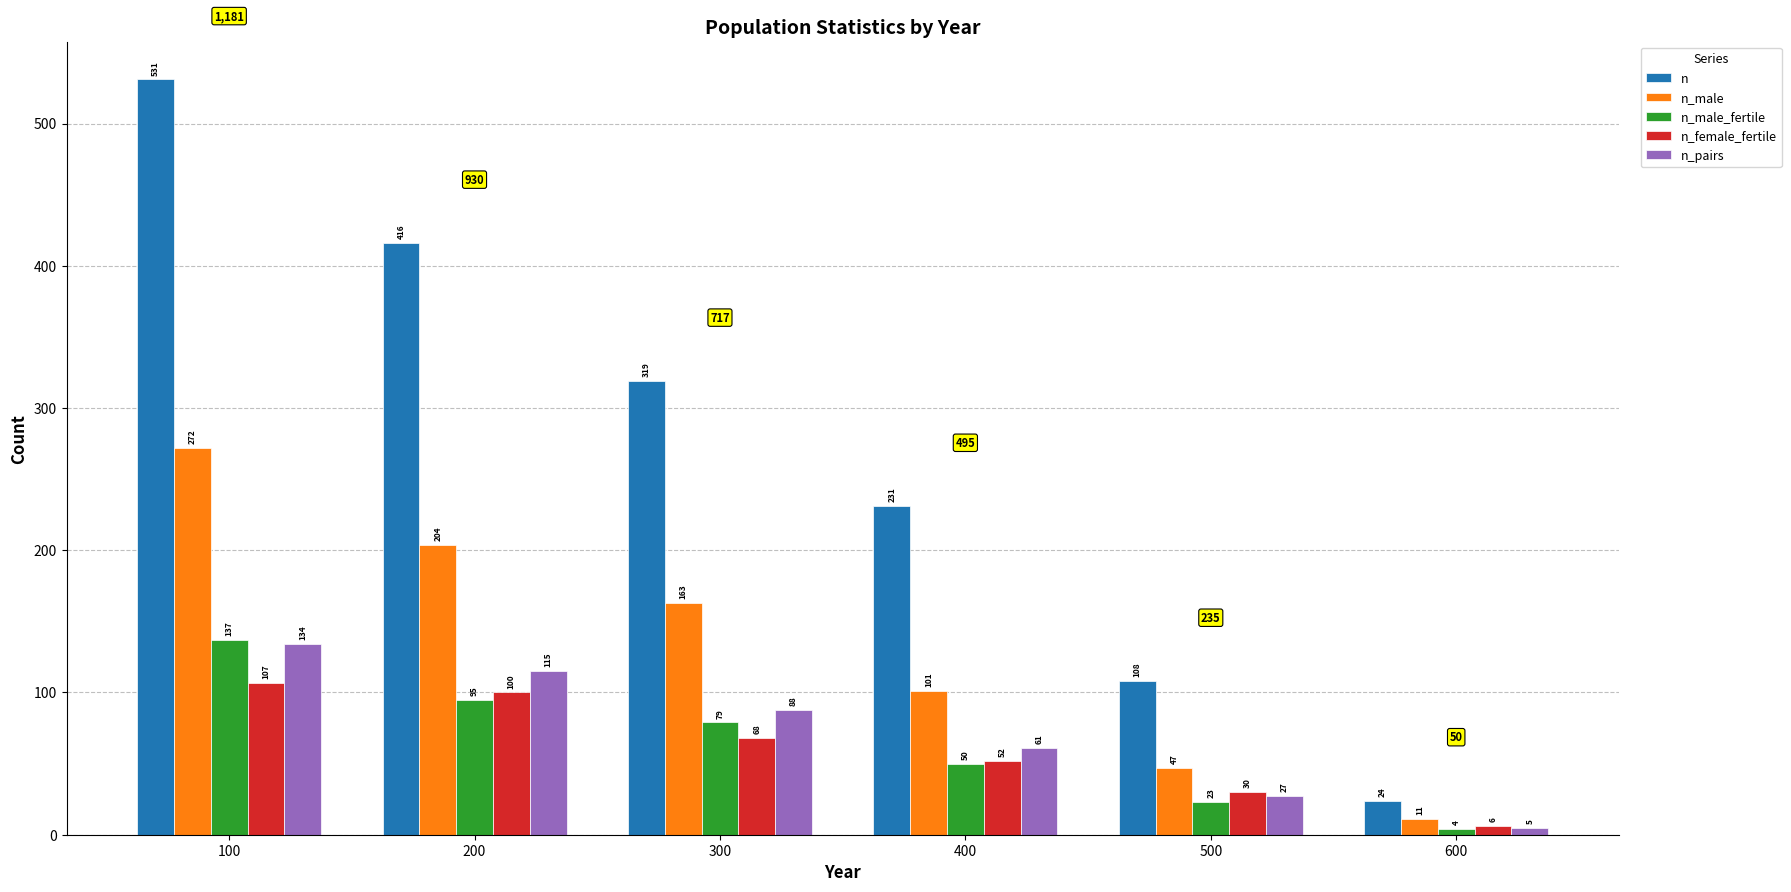

Is it true that n_female_fertile equals 74 at 100?

False